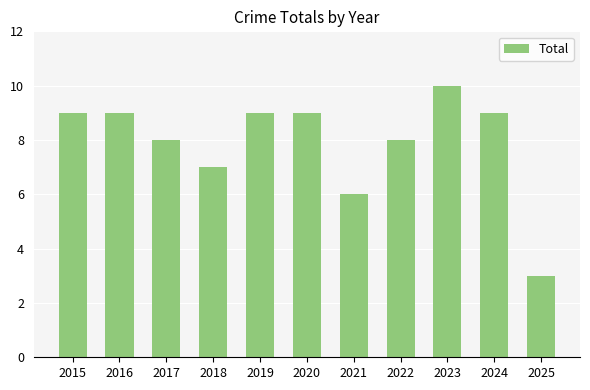

What is the difference between the values at 2019 and 2021?

3